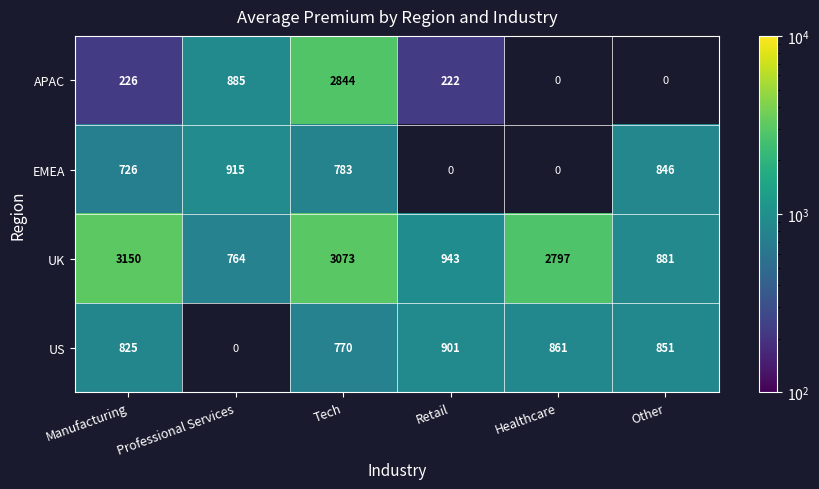

Which category has the highest value in the UK series?

Manufacturing